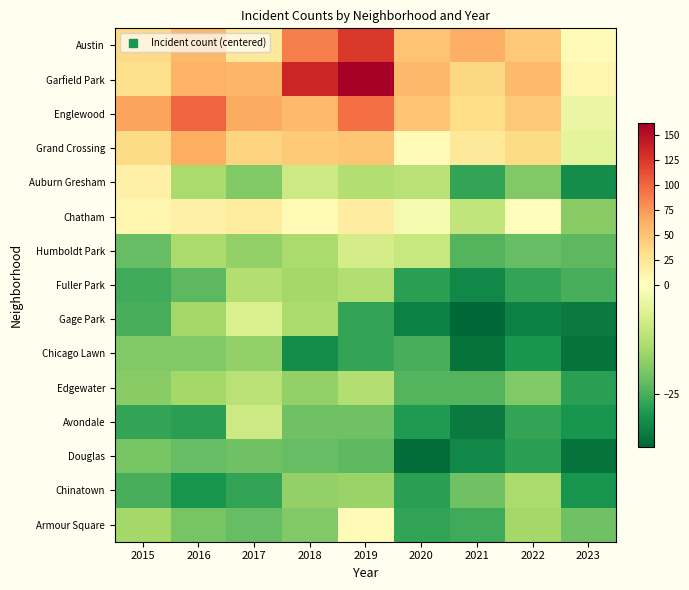

How many categories are shown in the chart?

9